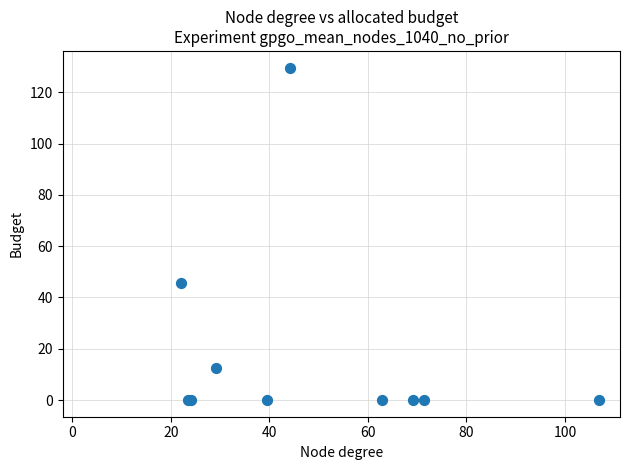

What Y value in the scatter plot is closest to 64?

45.8